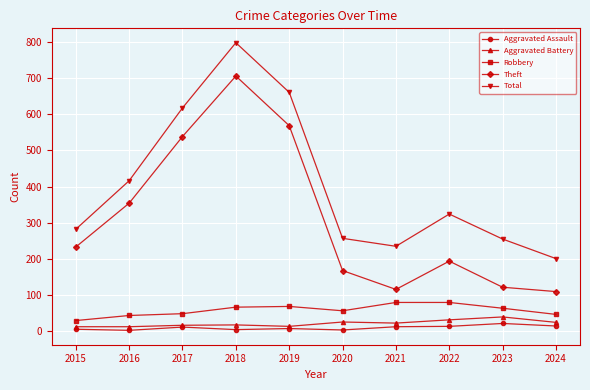

What is the difference between the maximum and minimum values in the Total series?

596